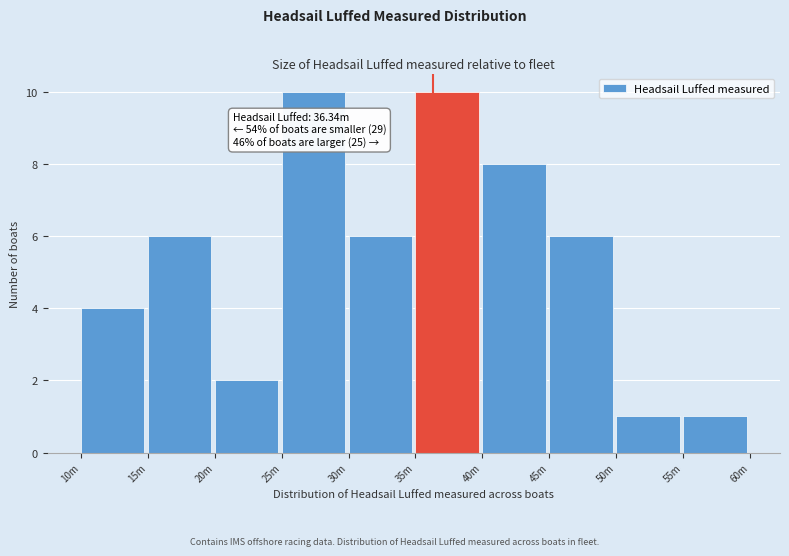

Reading left to right, transcribe all the data shown in this chart.

4	6	2	10	6	10	8	6	1	1